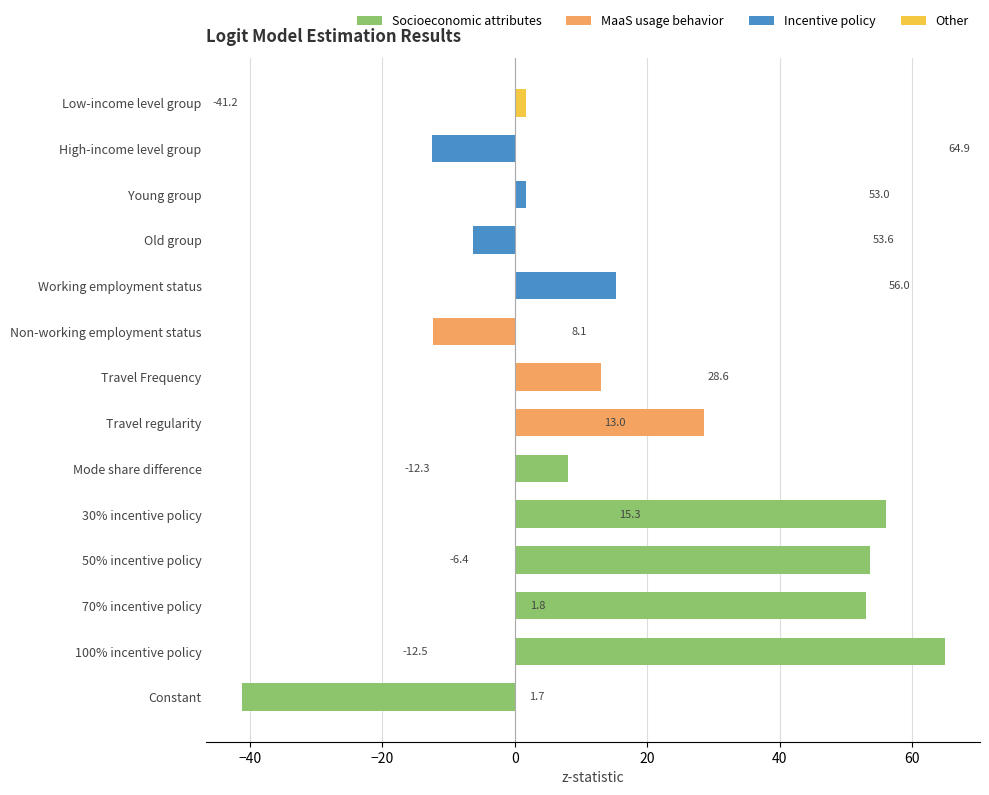

How many data points are above 12?

7